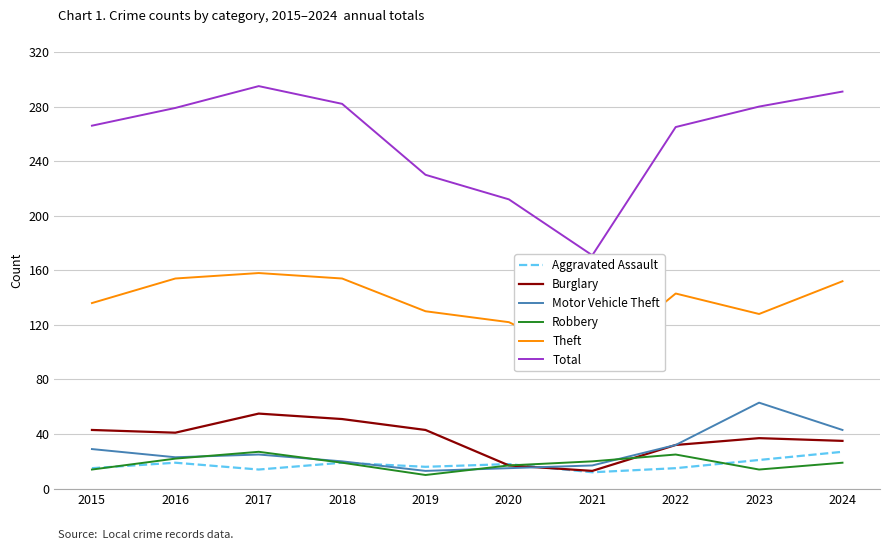

What is the average value of the Burglary series?

37